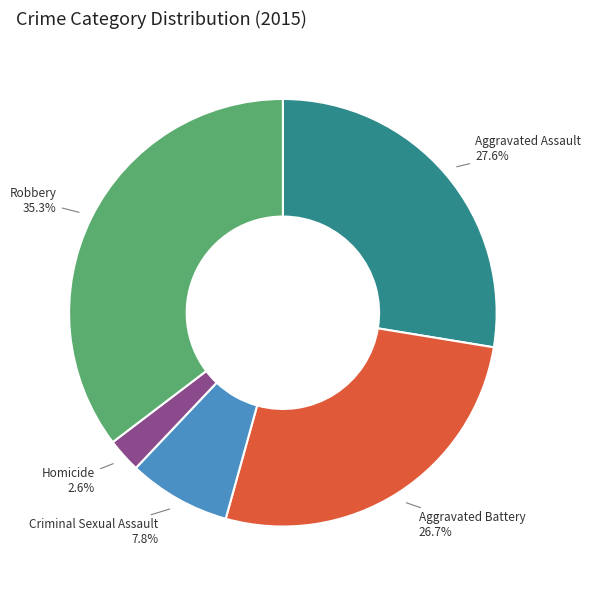

Which has a higher value, Robbery or Criminal Sexual Assault?

Robbery